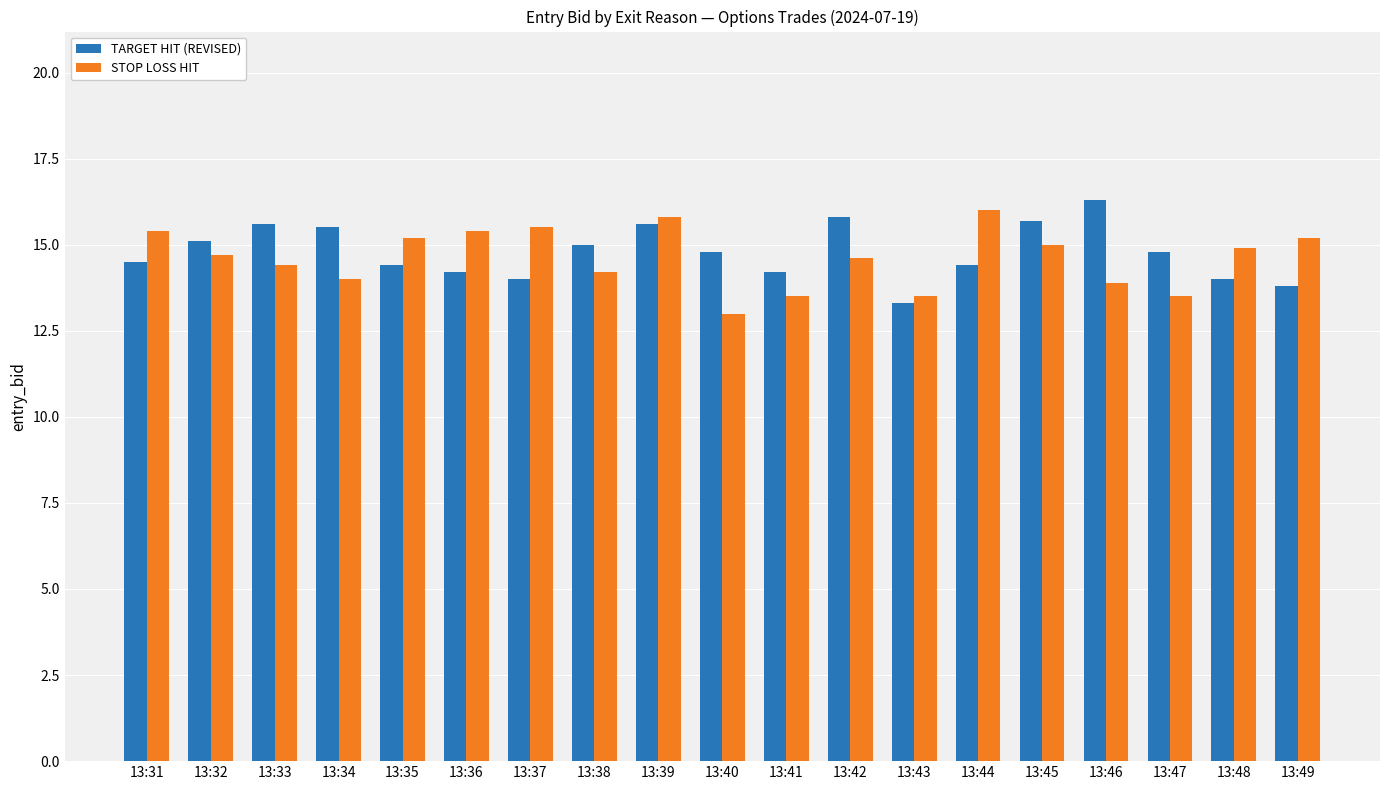

At 13:38, list the series in order from smallest to largest.

STOP LOSS HIT, TARGET HIT (REVISED)